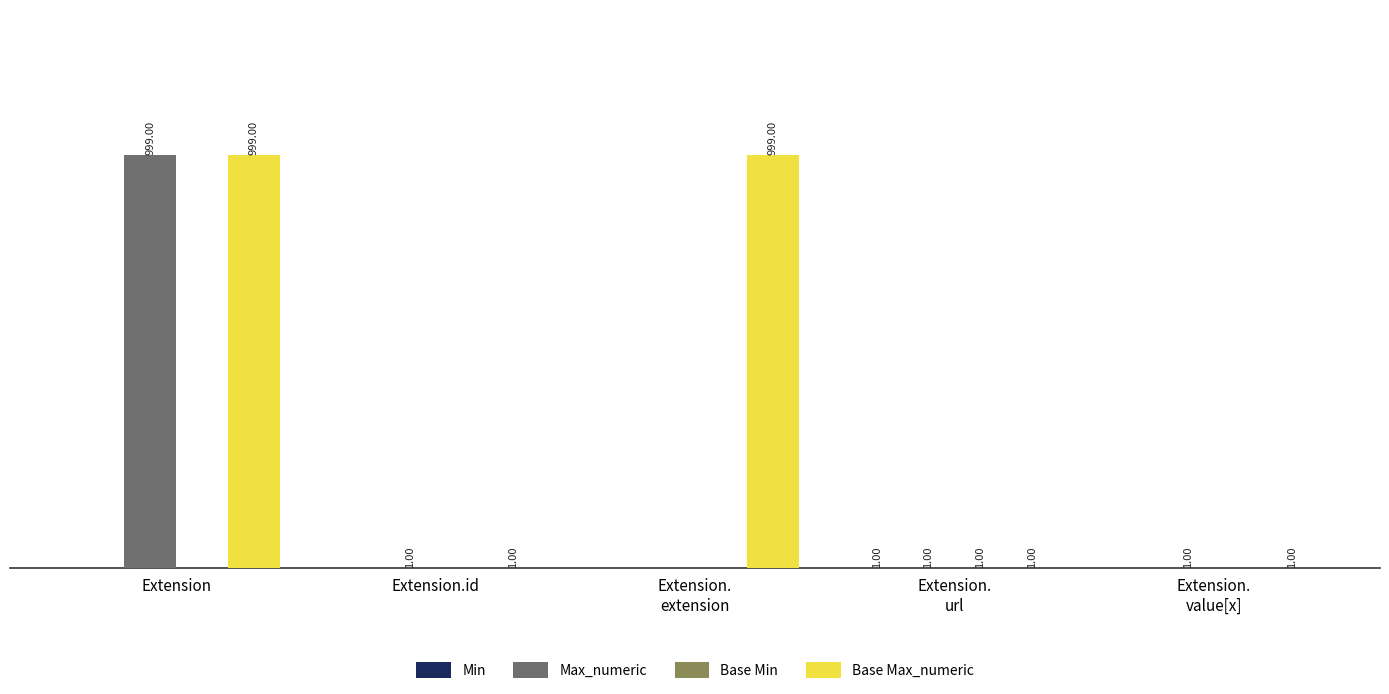

Which series has the largest total across all categories?

Base Max_numeric